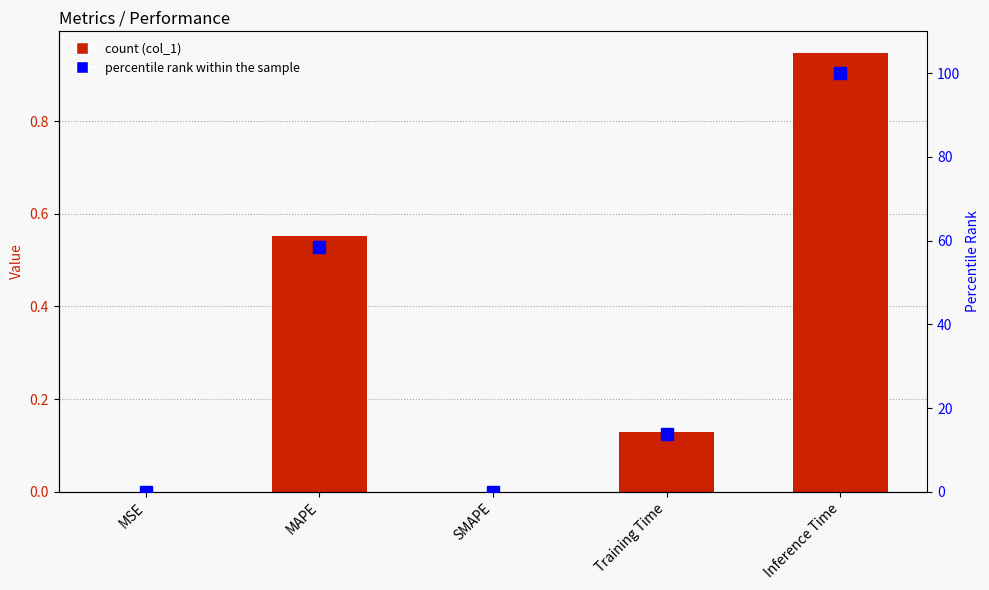

At how many categories does at least one series exceed 75?

1